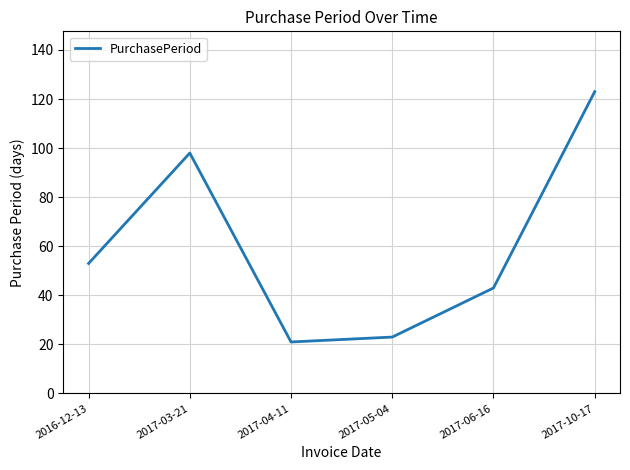

What is the maximum value shown in the chart?

123